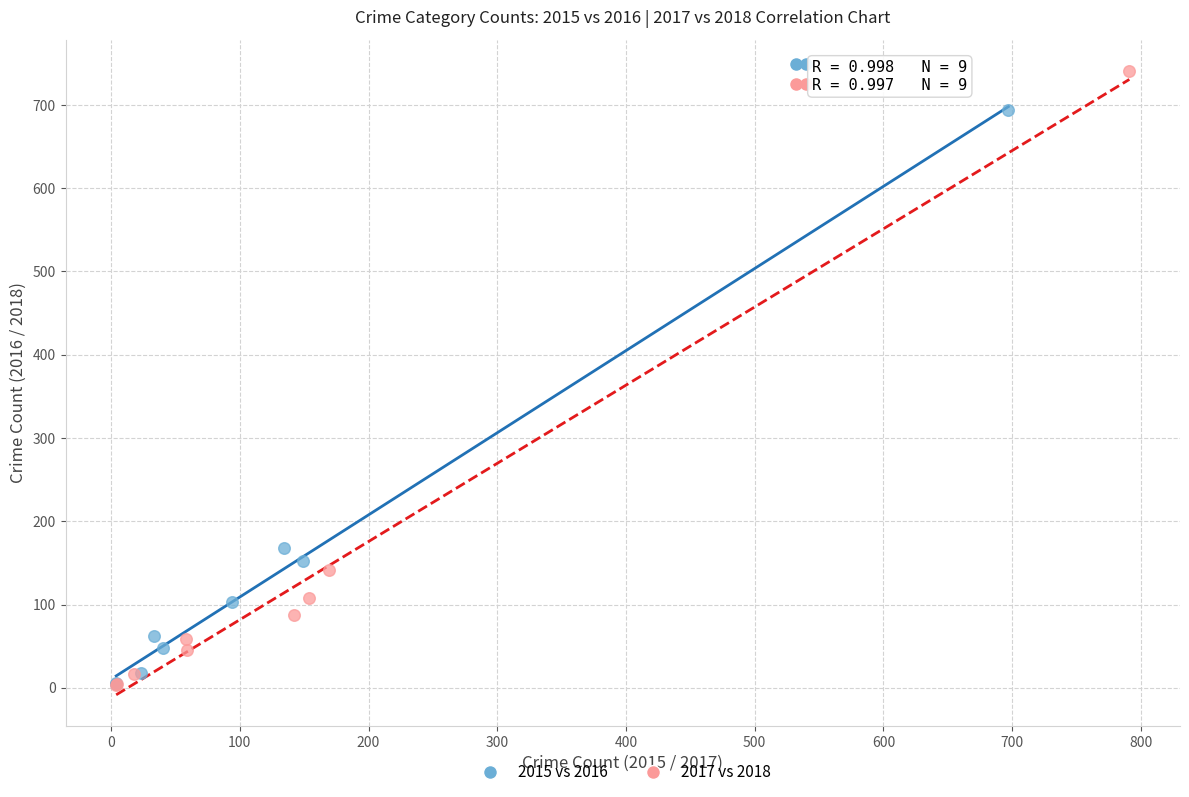

What are all the series names shown in the legend?

2015 vs 2016, 2017 vs 2018